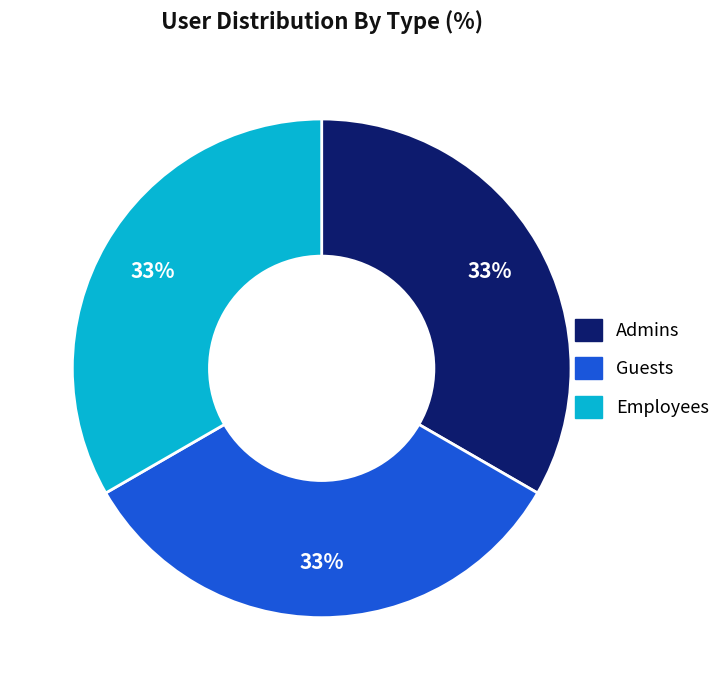

Is the sum of Employees and Admins greater than half?

Yes